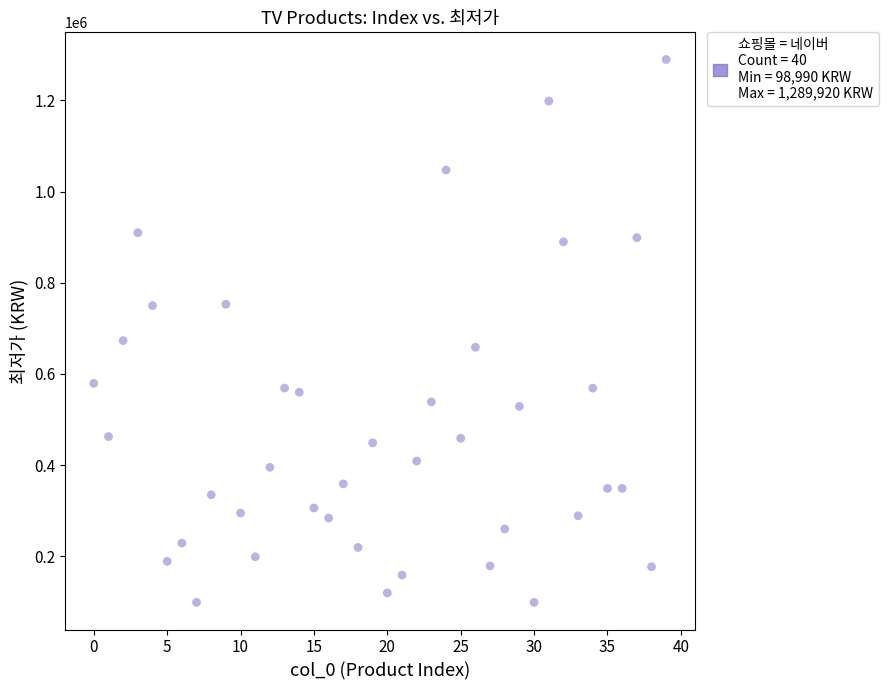

What Y value in the scatter plot is closest to 694455?

673190